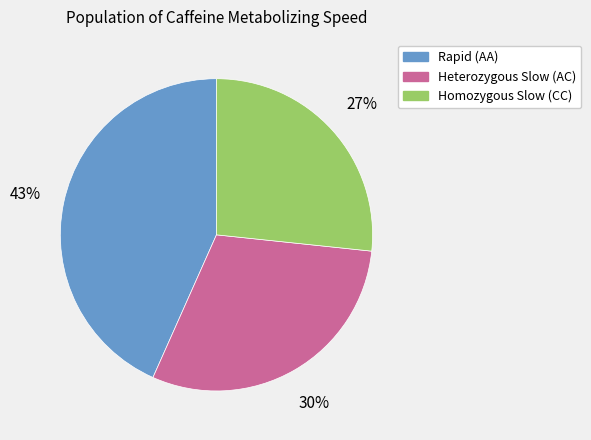

Which slice is the smallest?

Homozygous Slow (CC)